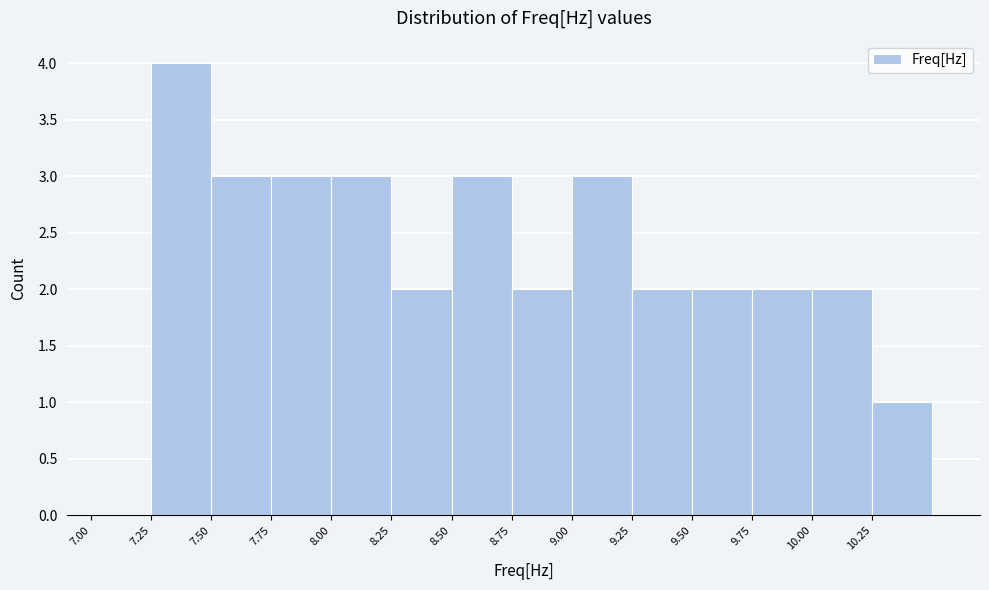

Reading left to right, transcribe this chart: for each bar, give the range it covers on the x-axis and its height. The values are not printed on the chart, so give them approximately, as read against the axis.

7.00 to 7.25: 0
7.25 to 7.50: 4
7.50 to 7.75: 3
7.75 to 8.00: 3
8.00 to 8.25: 3
8.25 to 8.50: 2
8.50 to 8.75: 3
8.75 to 9.00: 2
9.00 to 9.25: 3
9.25 to 9.50: 2
9.50 to 9.75: 2
9.75 to 10.00: 2
10.00 to 10.25: 2
10.25 to 10.50: 1